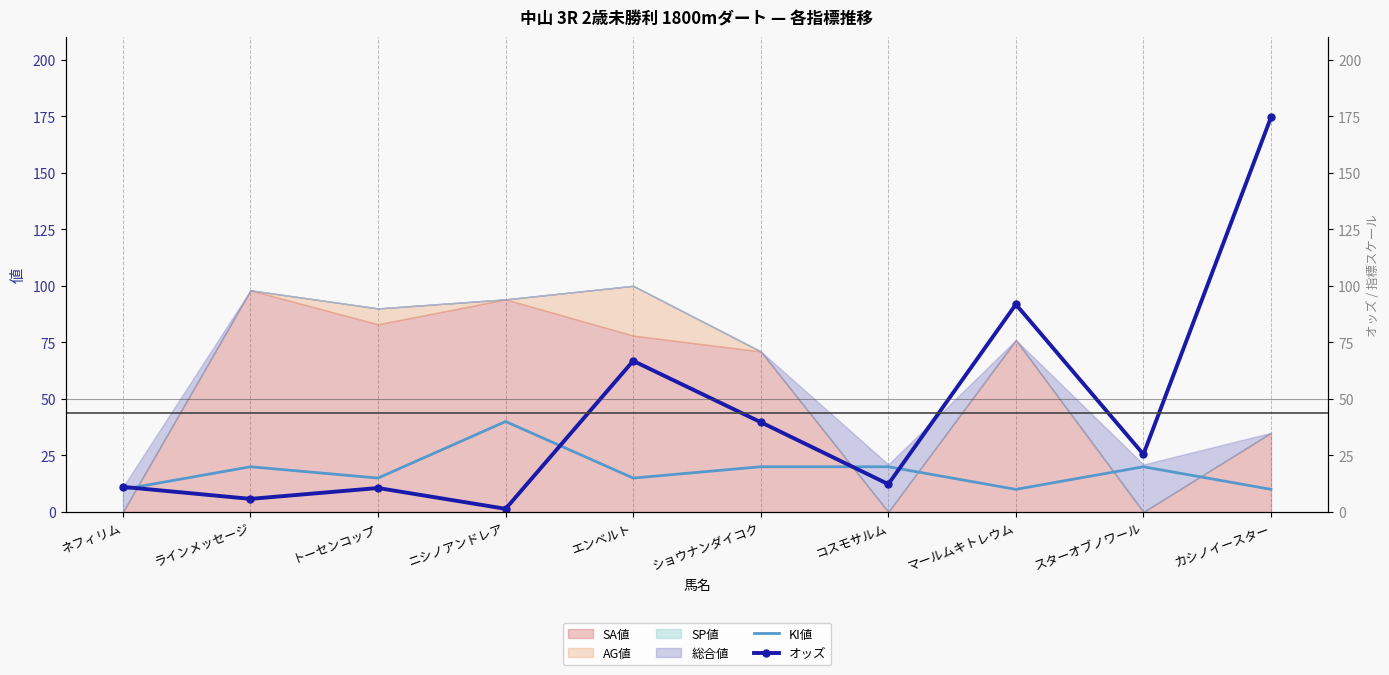

How many values in the オッズ series are below 25?

5